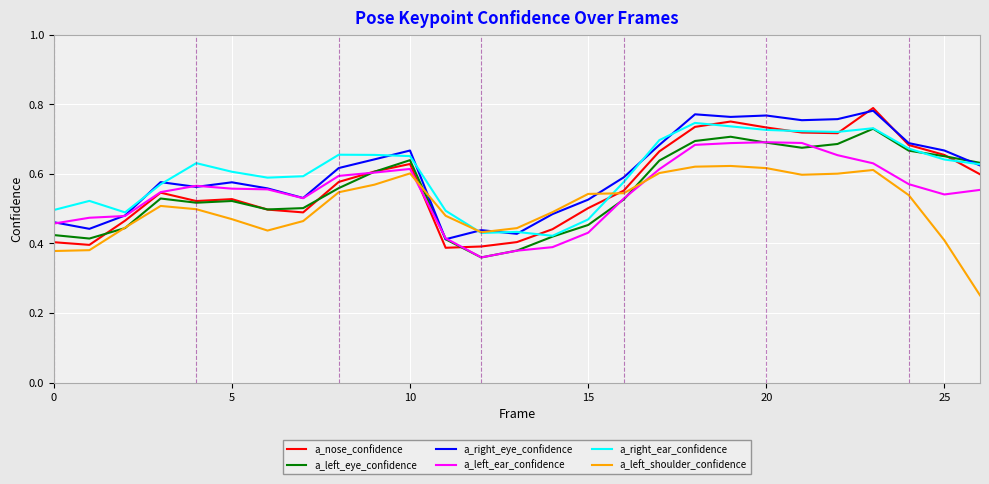

Is this an area chart (filled region under the line)?

No